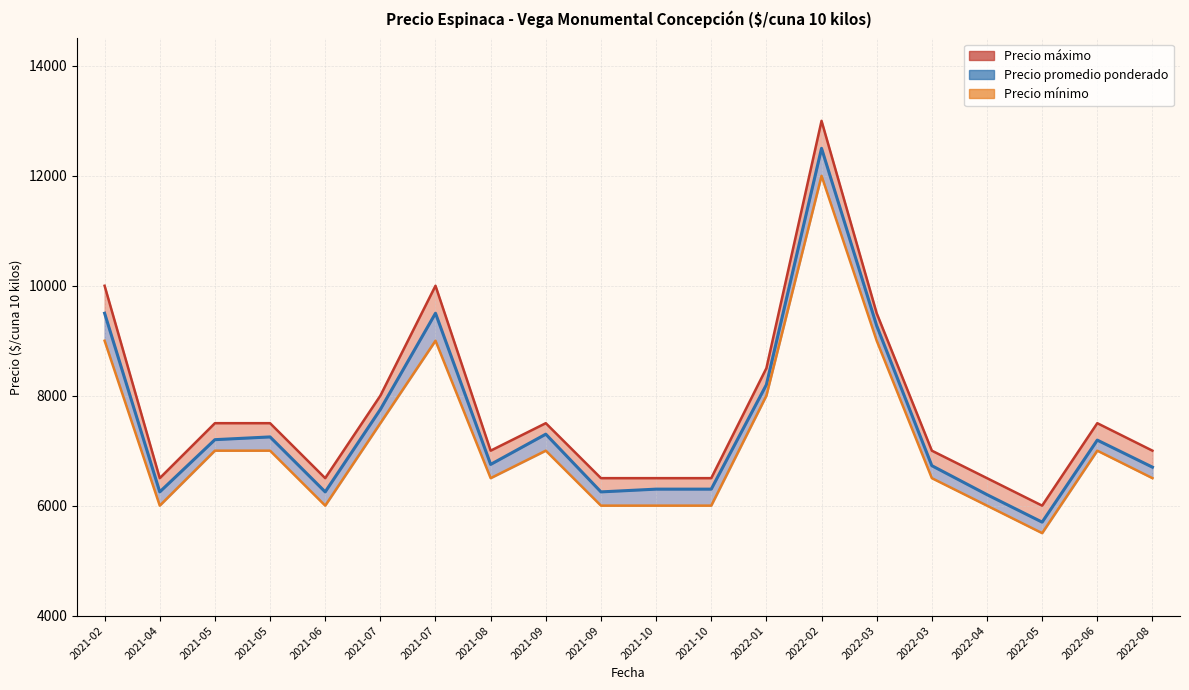

What is the sum of all Precio máximo values?

155000